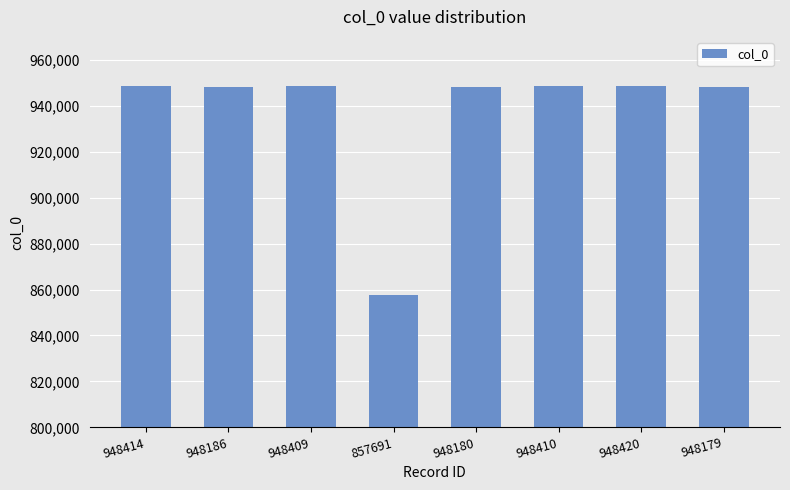

What is the average value?

936986